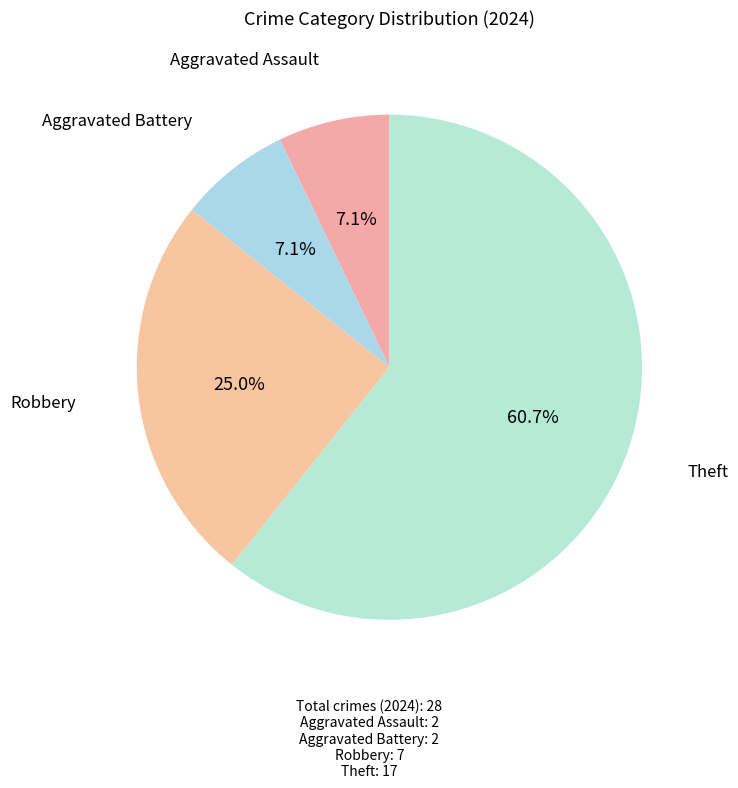

Which slice is the largest?

Theft